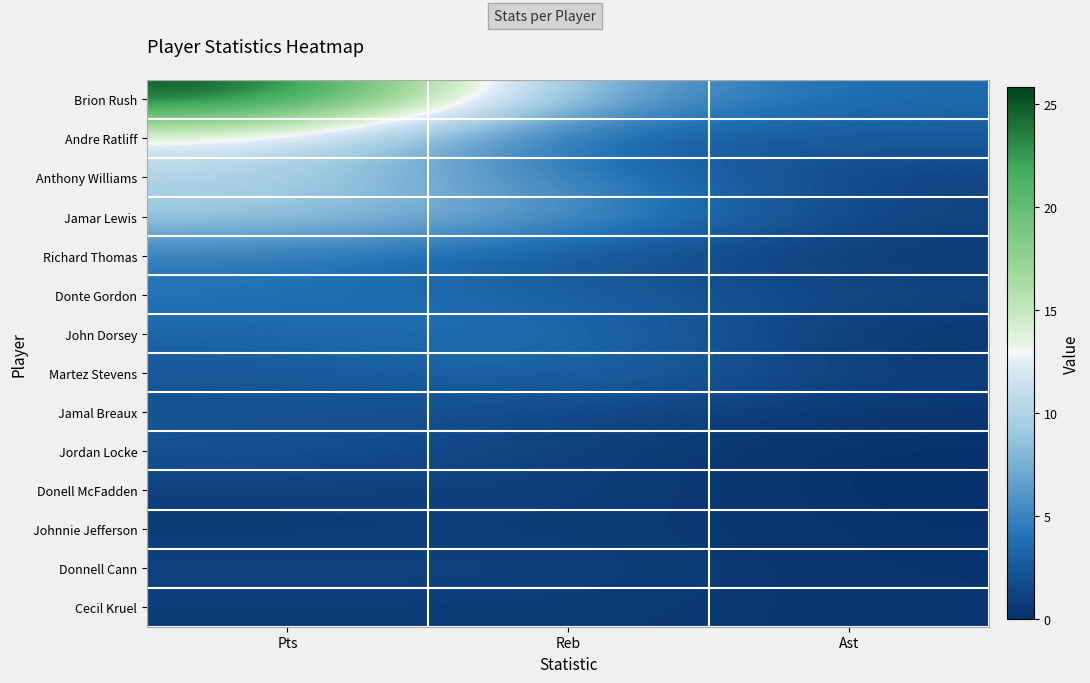

Reading right to left, extract all data points from this chart.

Brion Rush: Ast=3.4	Reb=7.0	Pts=25.8
Andre Ratliff: Ast=2.7	Reb=2.4	Pts=12.4
Anthony Williams: Ast=1.0	Reb=4.8	Pts=10.0
Jamar Lewis: Ast=1.2	Reb=6.2	Pts=9.3
Richard Thomas: Ast=0.5	Reb=2.4	Pts=4.4
Donte Gordon: Ast=1.4	Reb=3.0	Pts=4.1
John Dorsey: Ast=0.2	Reb=4.2	Pts=3.3
Martez Stevens: Ast=1.0	Reb=3.6	Pts=2.3
Jamal Breaux: Ast=0.4	Reb=1.7	Pts=2.1
Jordan Locke: Ast=0.1	Reb=0.9	Pts=2.3
Donell McFadden: Ast=0.0	Reb=1.1	Pts=0.9
Johnnie Jefferson: Ast=0.2	Reb=0.8	Pts=0.6
Donnell Cann: Ast=0.2	Reb=1.2	Pts=1.3
Cecil Kruel: Ast=0.4	Reb=0.7	Pts=0.7